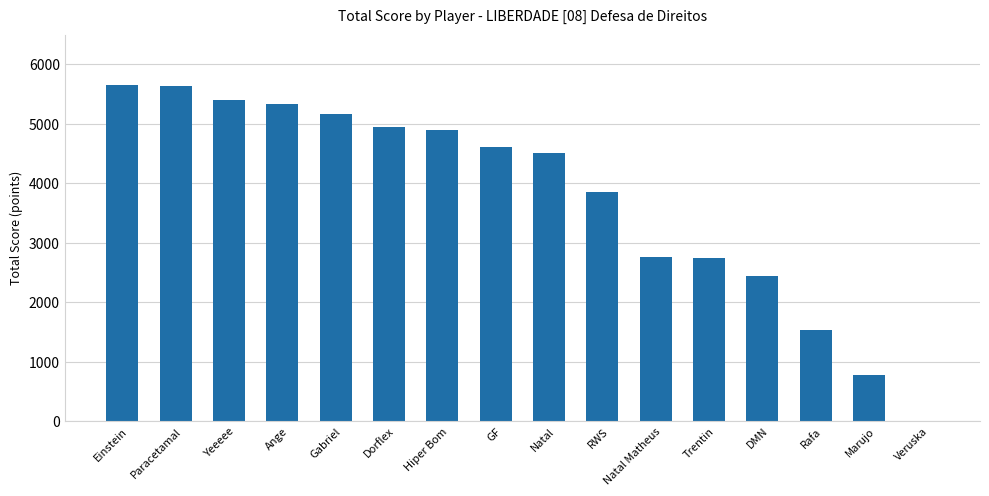

What is the greatest value displayed?

5649